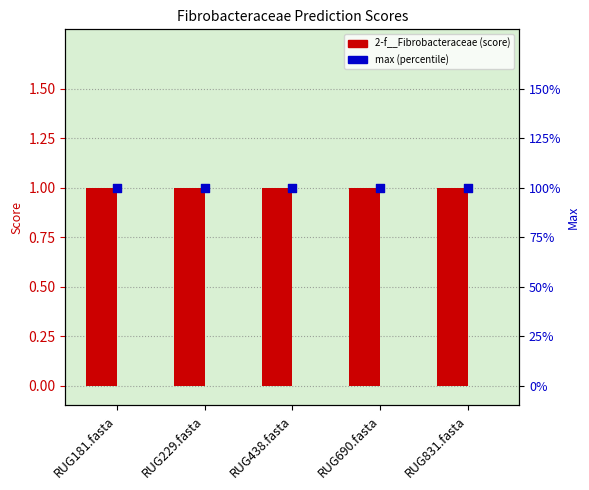

Which series has the largest total across all categories?

2-f__Fibrobacteraceae